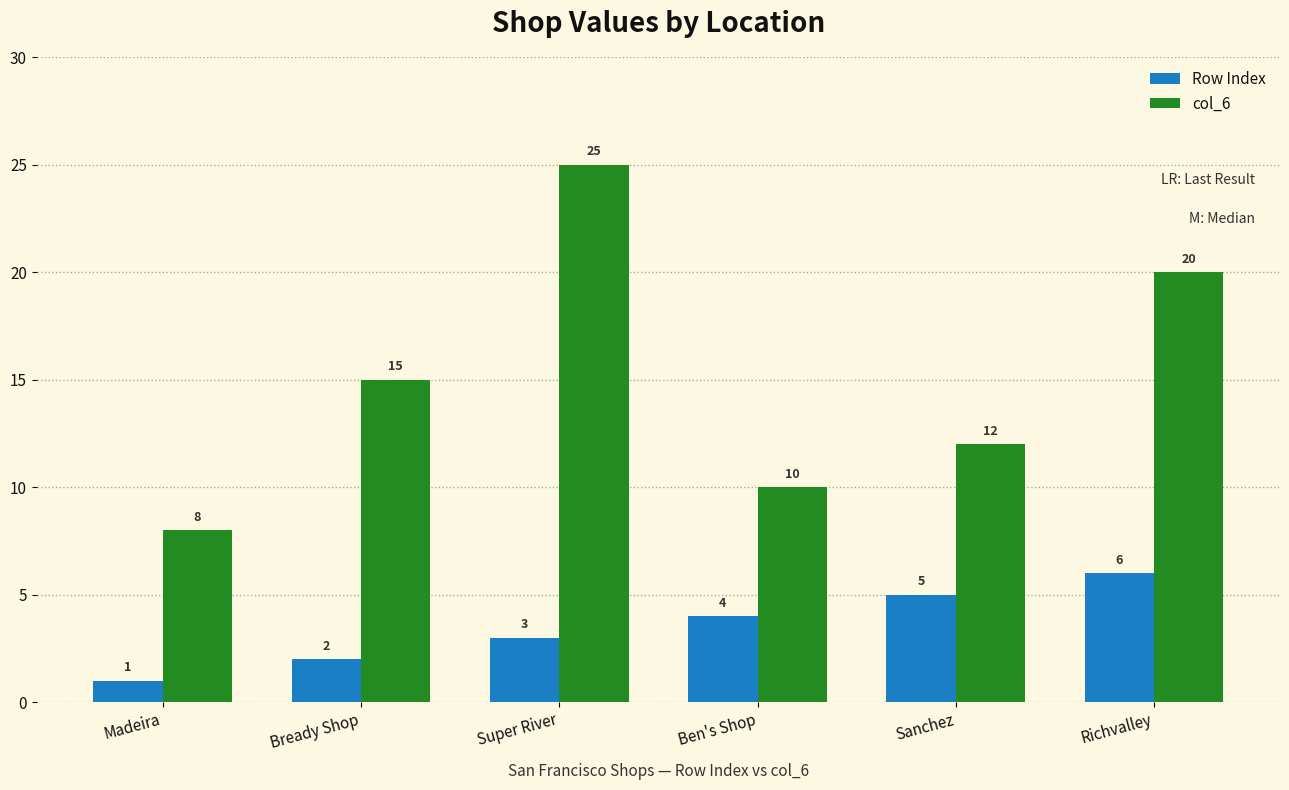

What is the difference between the maximum and minimum values in the col_6 series?

17